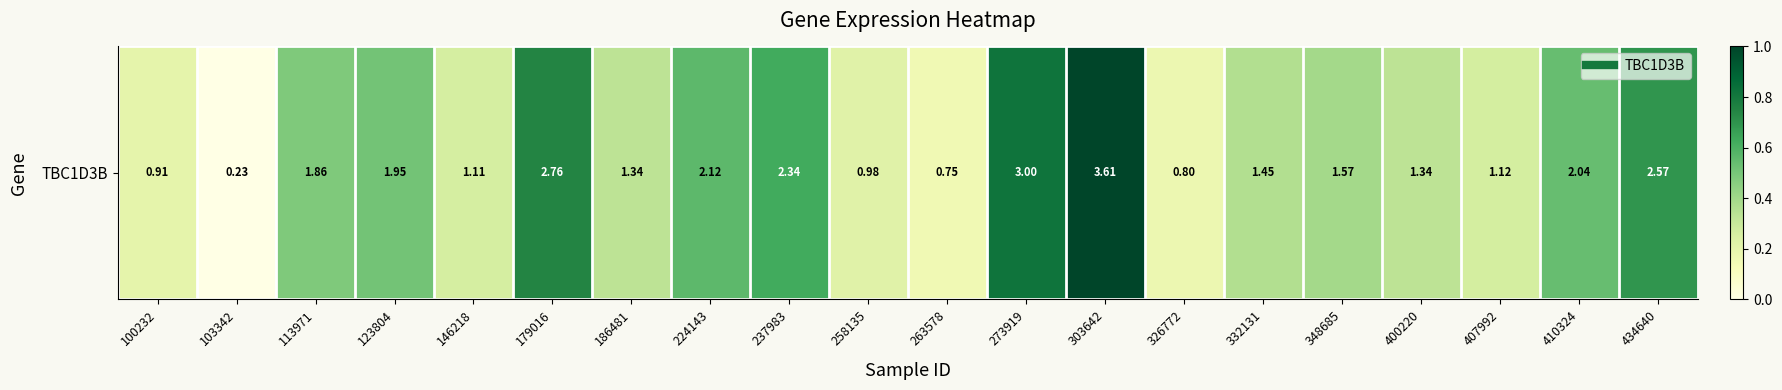

Reading left to right, transcribe all the data shown in this chart.

0.2	0.0	0.5	0.5	0.3	0.7	0.3	0.6	0.6	0.2	0.2	0.8	1.0	0.2	0.4	0.4	0.3	0.3	0.5	0.7